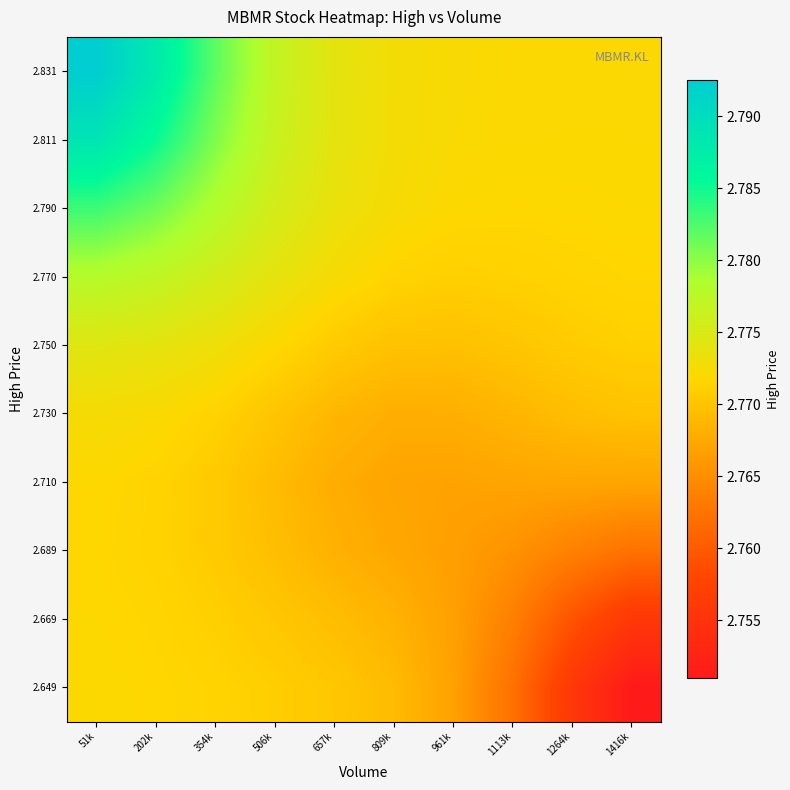

Which has a higher value, 1264k or 1416k?

1264k